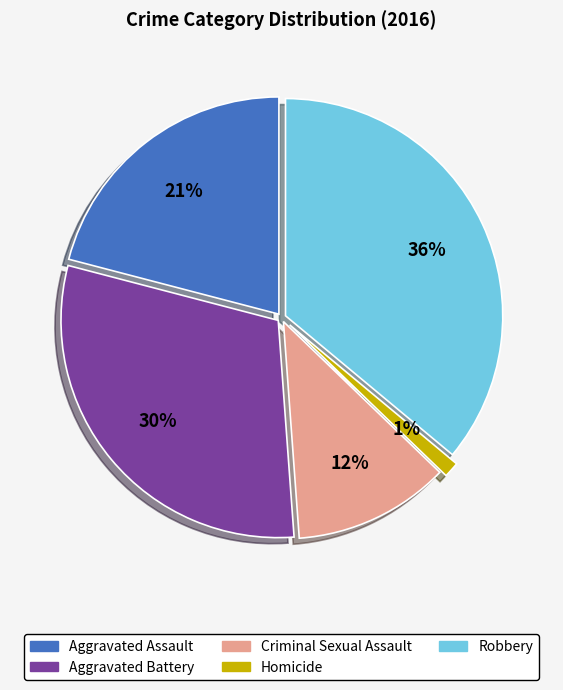

To the nearest percent, what is the combined percentage of Criminal Sexual Assault and Homicide?

13%